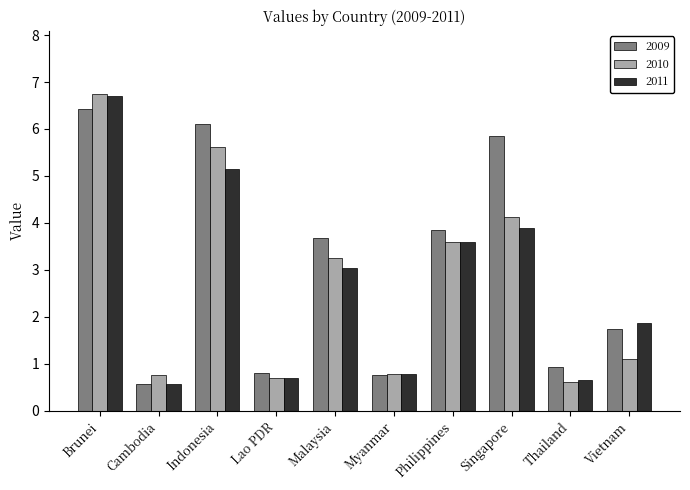

What is the label of the 3rd bar from the right?

Singapore